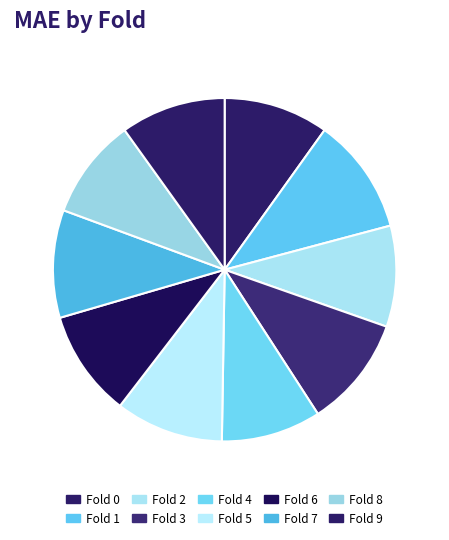

Approximately how many times larger is the value at Fold 3 compared to Fold 1?

1.0